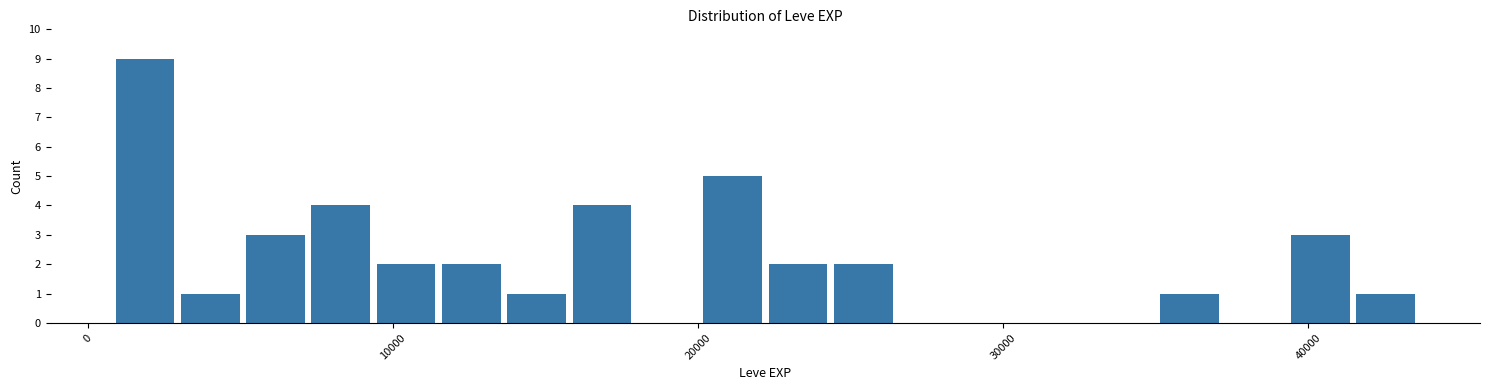

Around what value on the x-axis is the tallest bar? Give the approximate position of its centre, as read against the axis.

2000